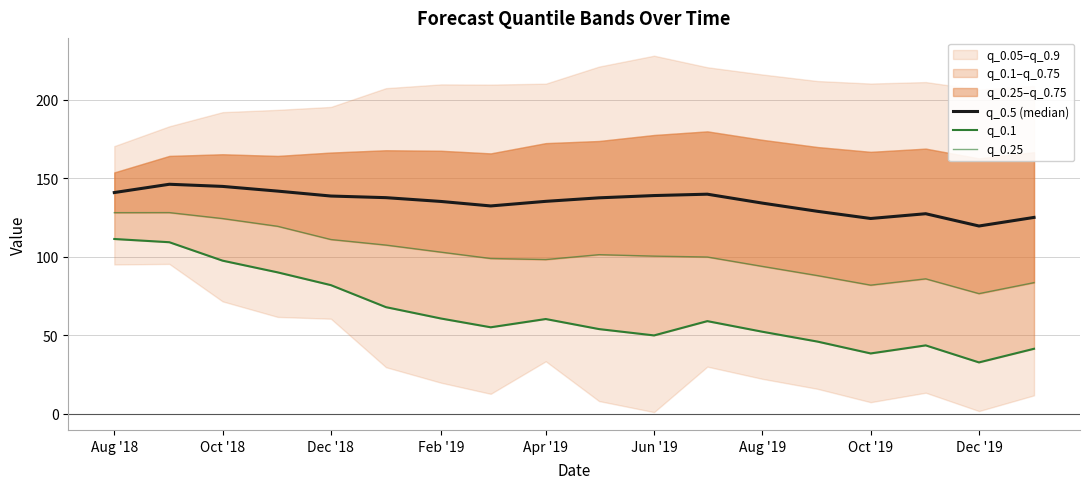

What is the sum of all q_0.25 values?

1830.0